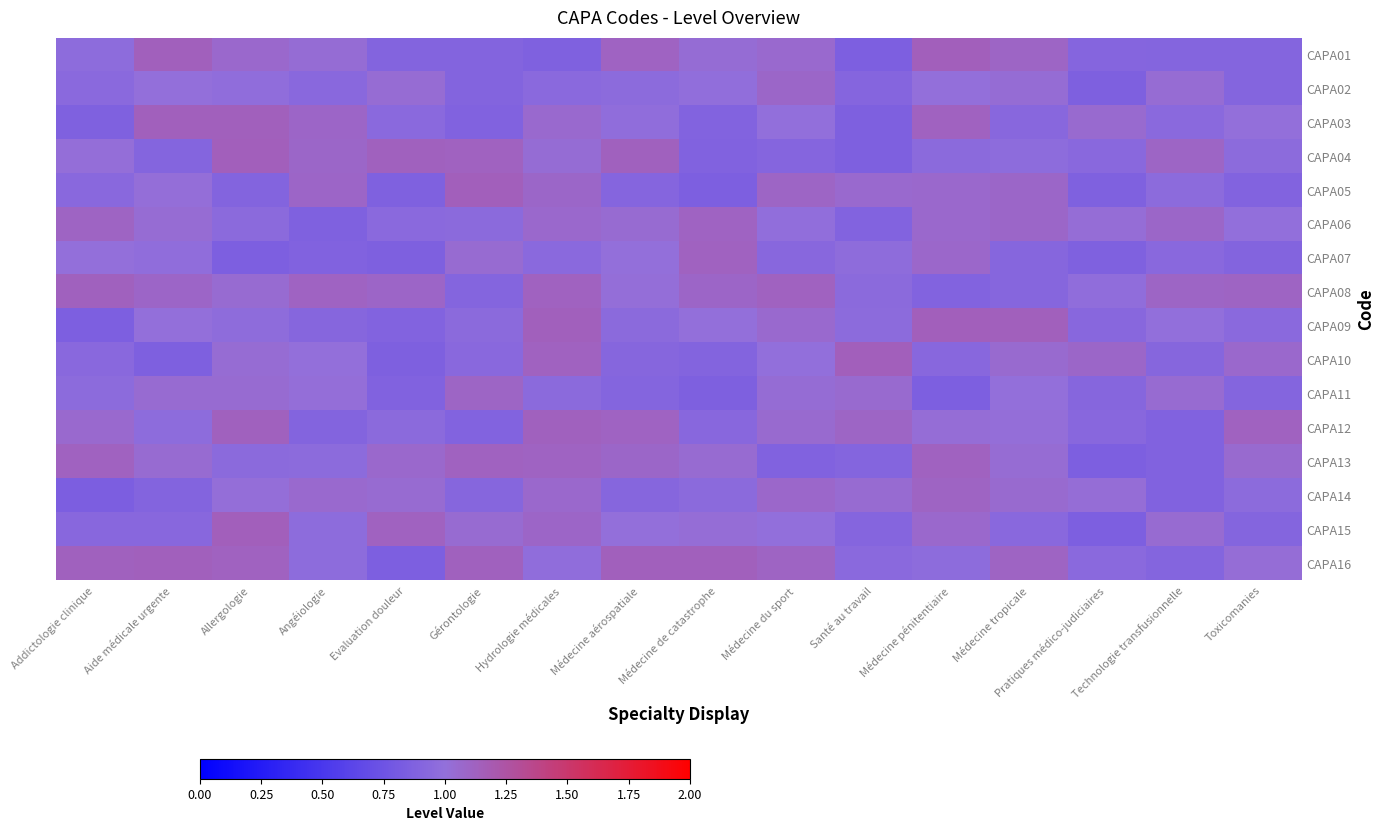

Count the number of categories in the chart.

16